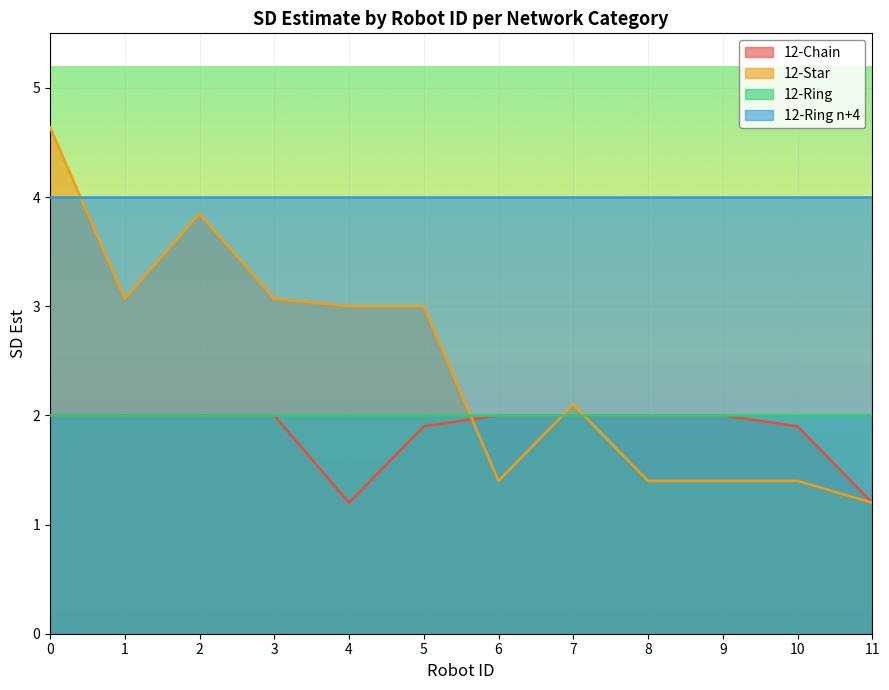

How many intersections are there between 12-Chain and 12-Star?

3